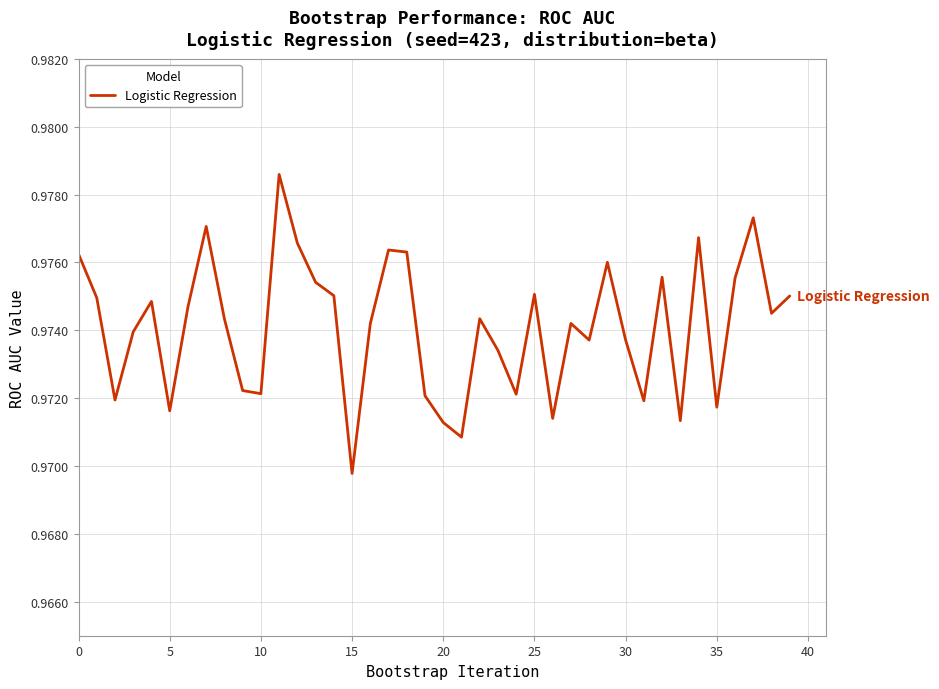

How many lines are shown in the chart?

1